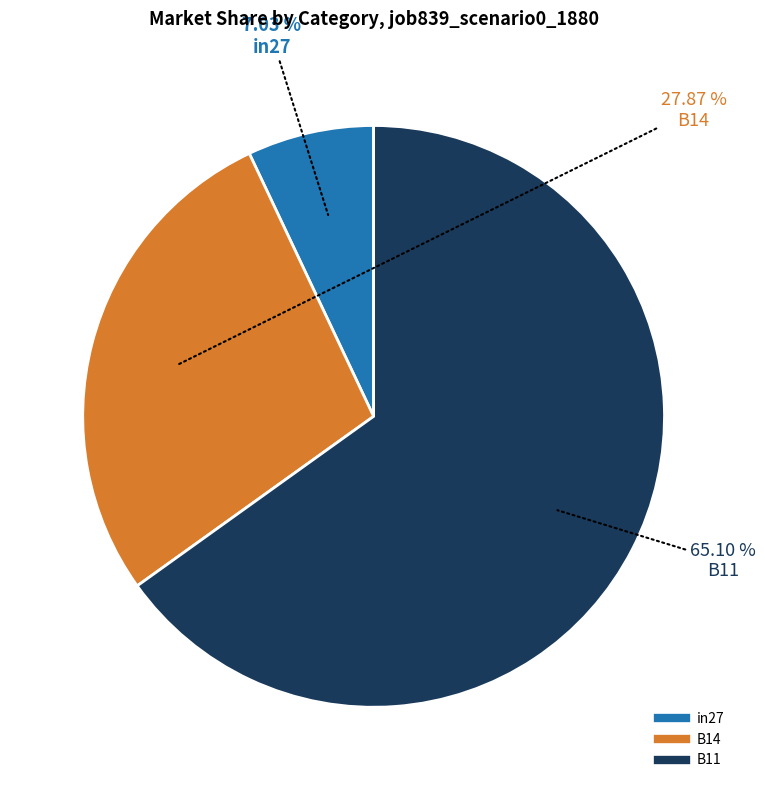

Is B14 the majority of the pie?

No